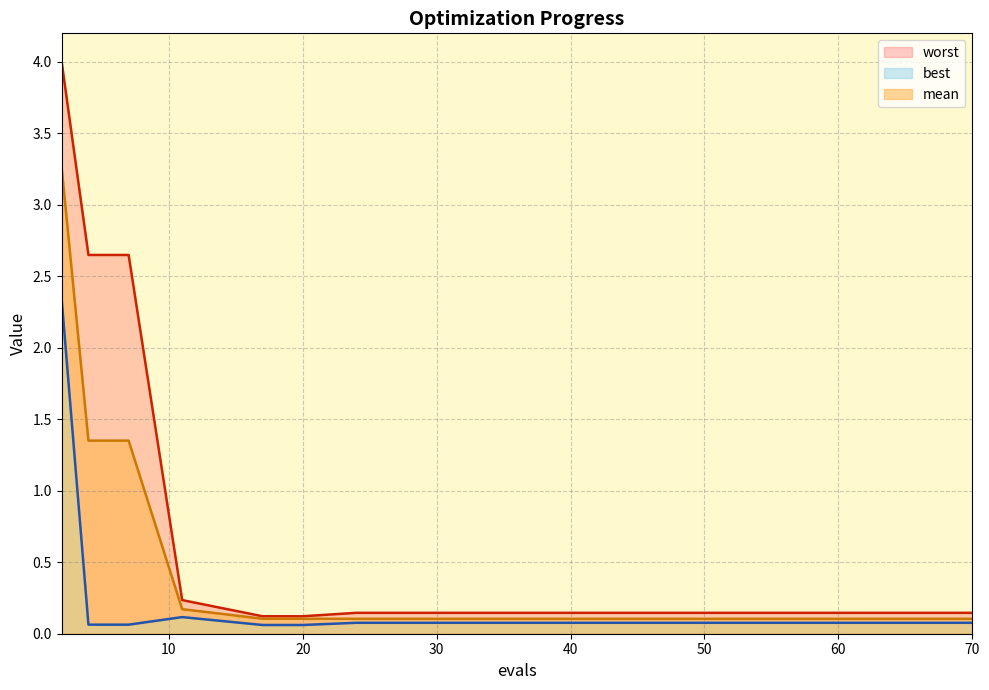

True or false: mean has more than 2 points higher than both neighbors.

False